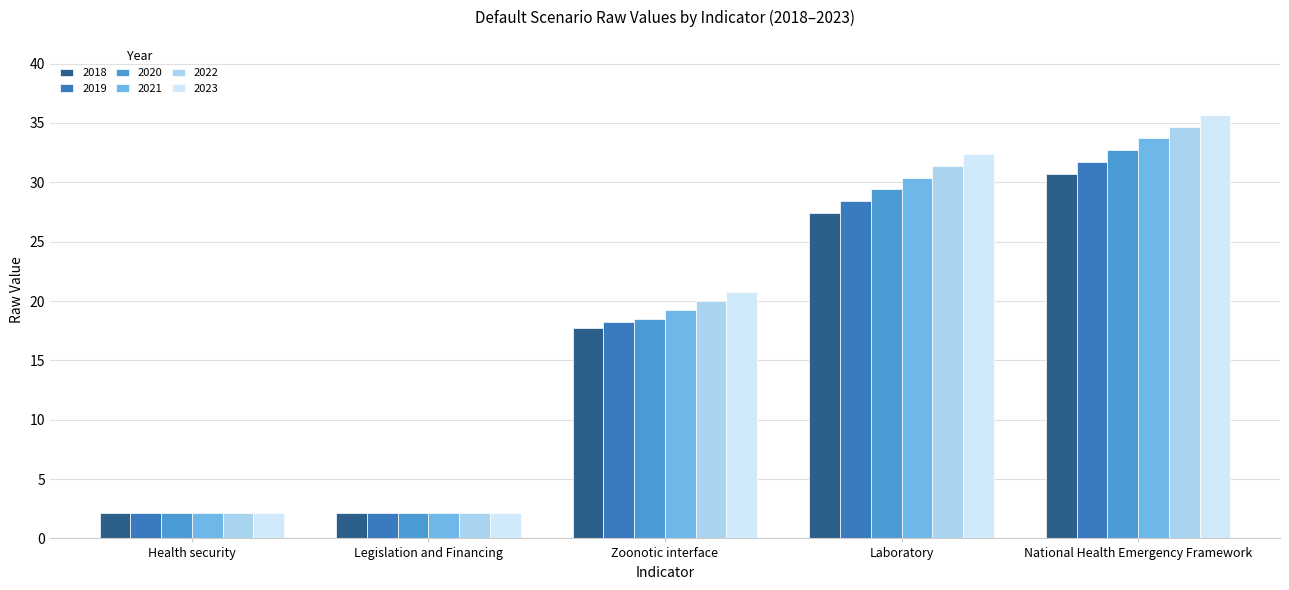

What is the difference between the maximum and minimum values in the 2021 series?

31.6